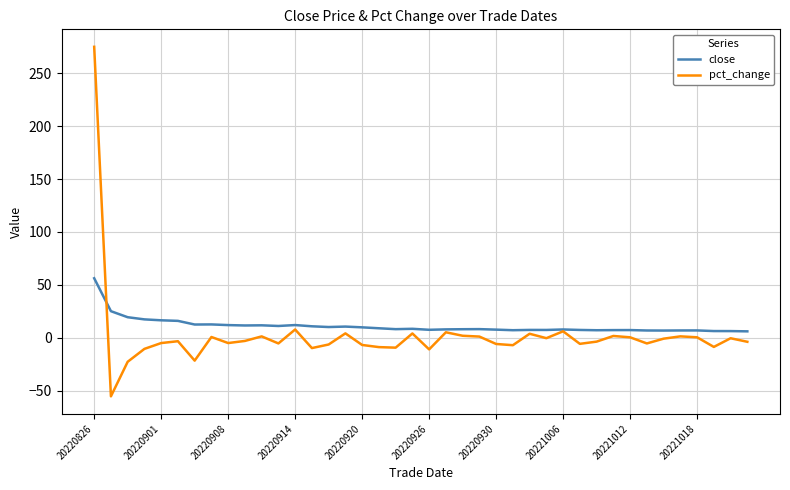

What are all the series names shown in the legend?

close, pct_change